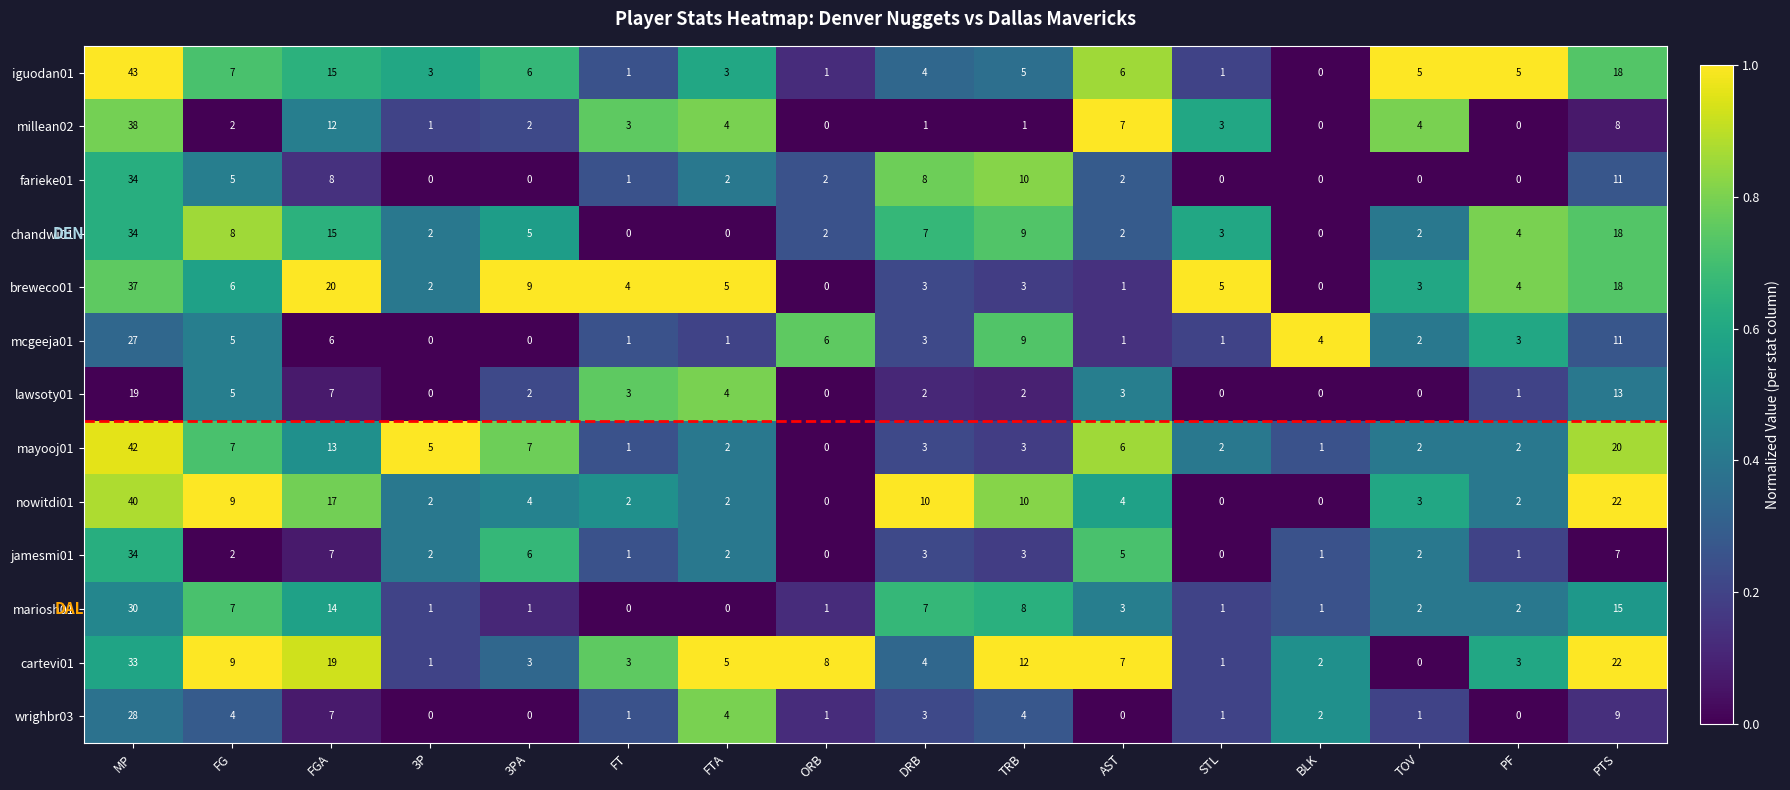

The value of jamesmi01 at STL is 0. True or false?

True